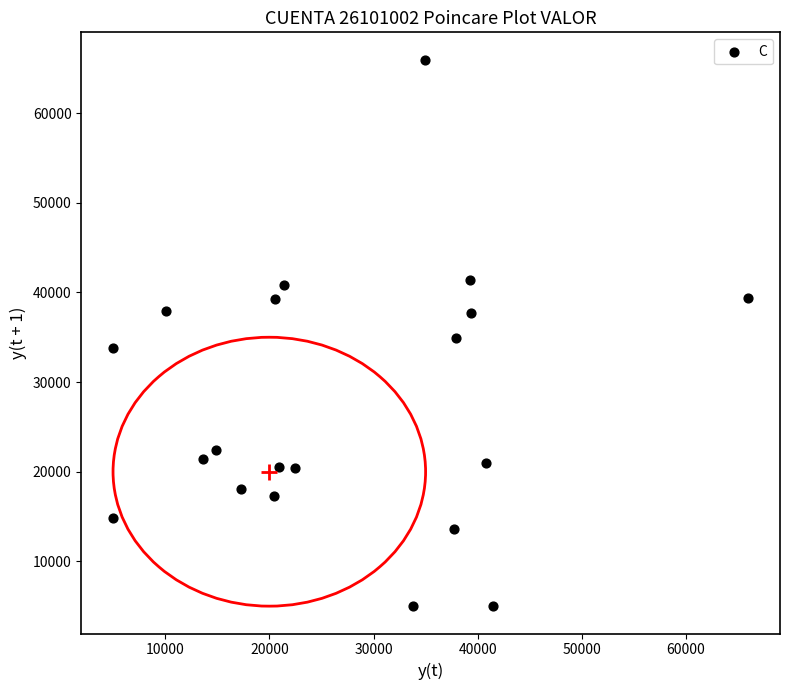

What is the range of Y values (max minus min)?

60971